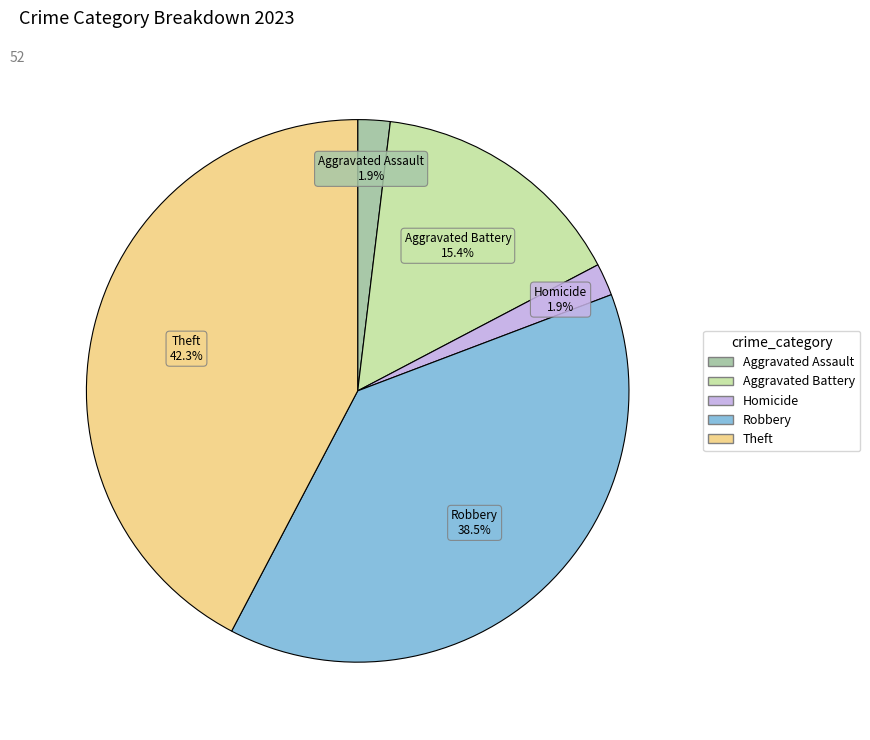

Does any single category account for the majority?

No